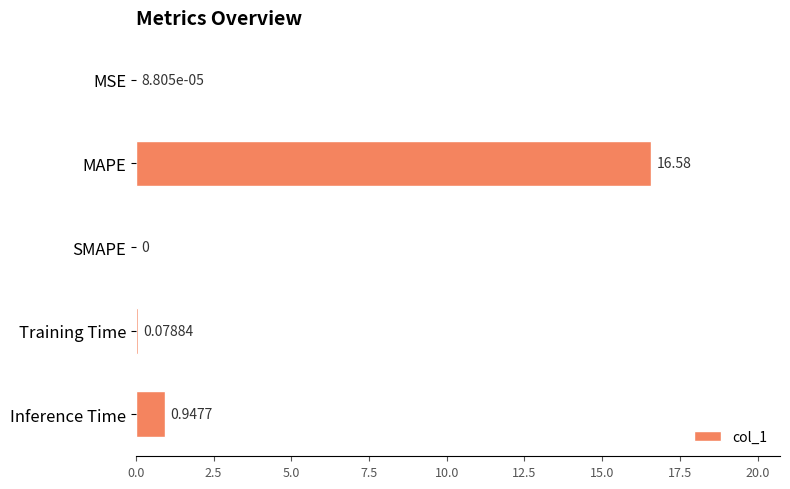

Between Inference Time and MAPE, which is larger?

MAPE